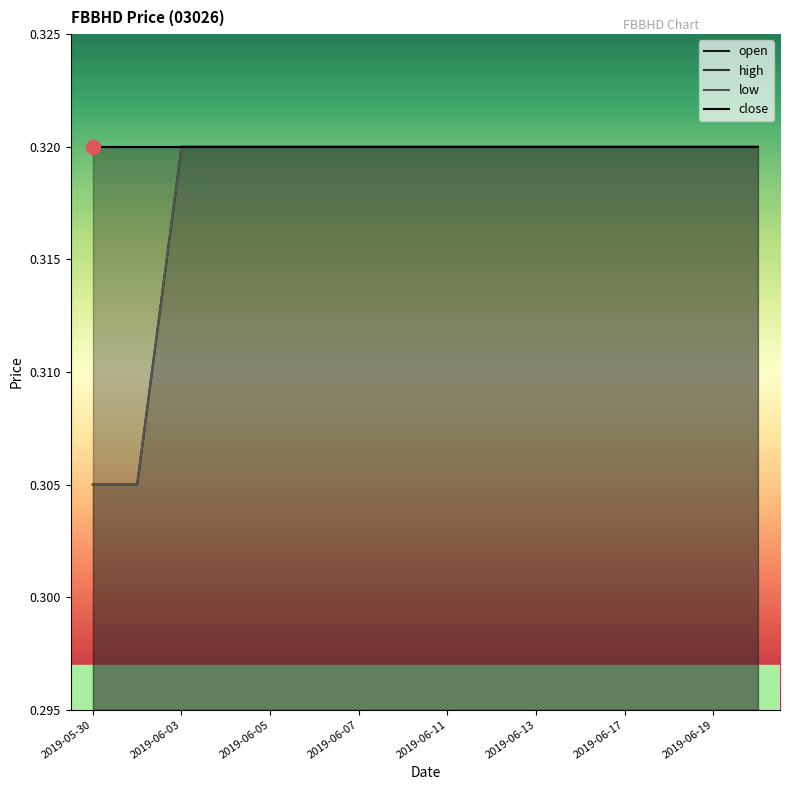

Which series has the widest spread of values?

open